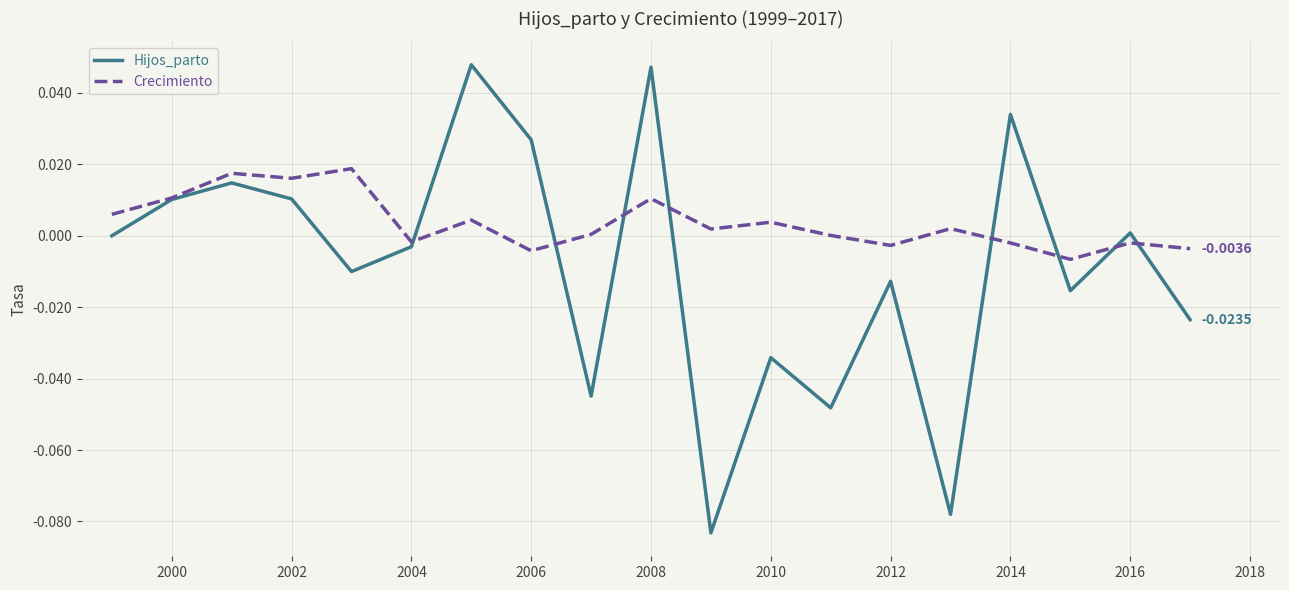

Which series has the widest spread of values?

Hijos_parto